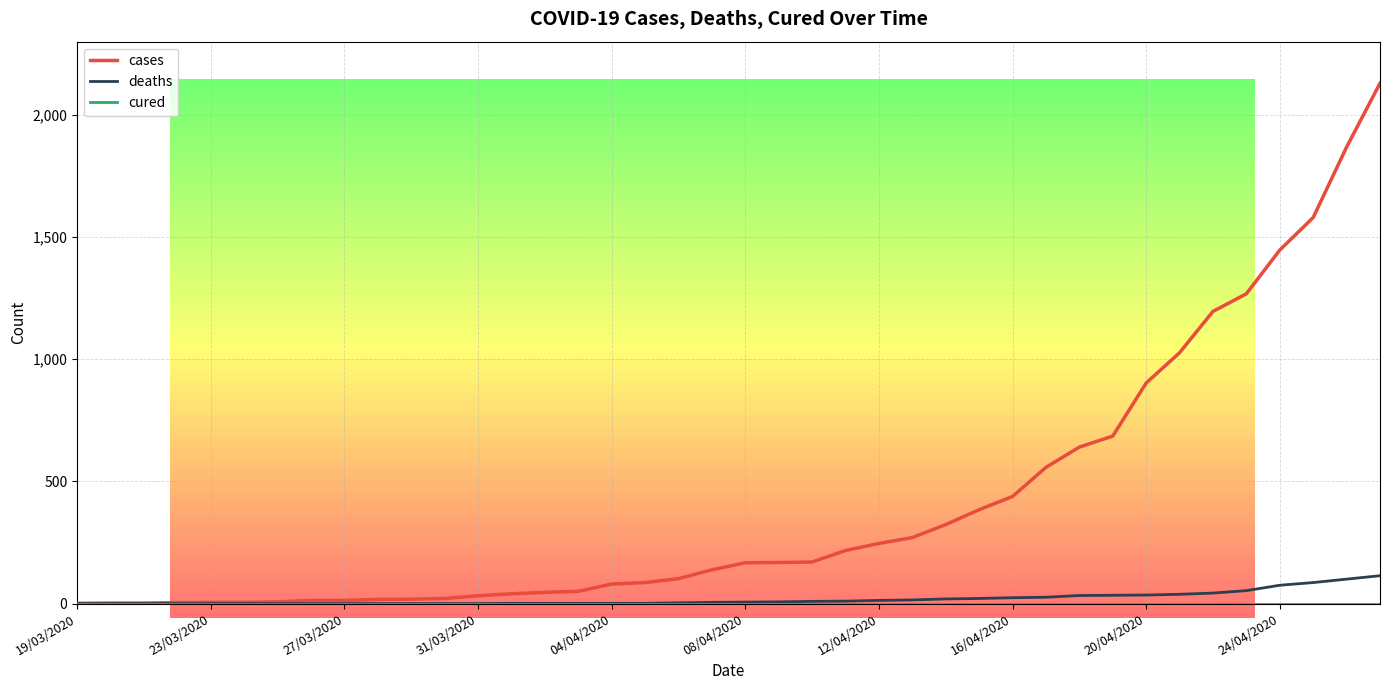

How many series are shown in this chart?

3